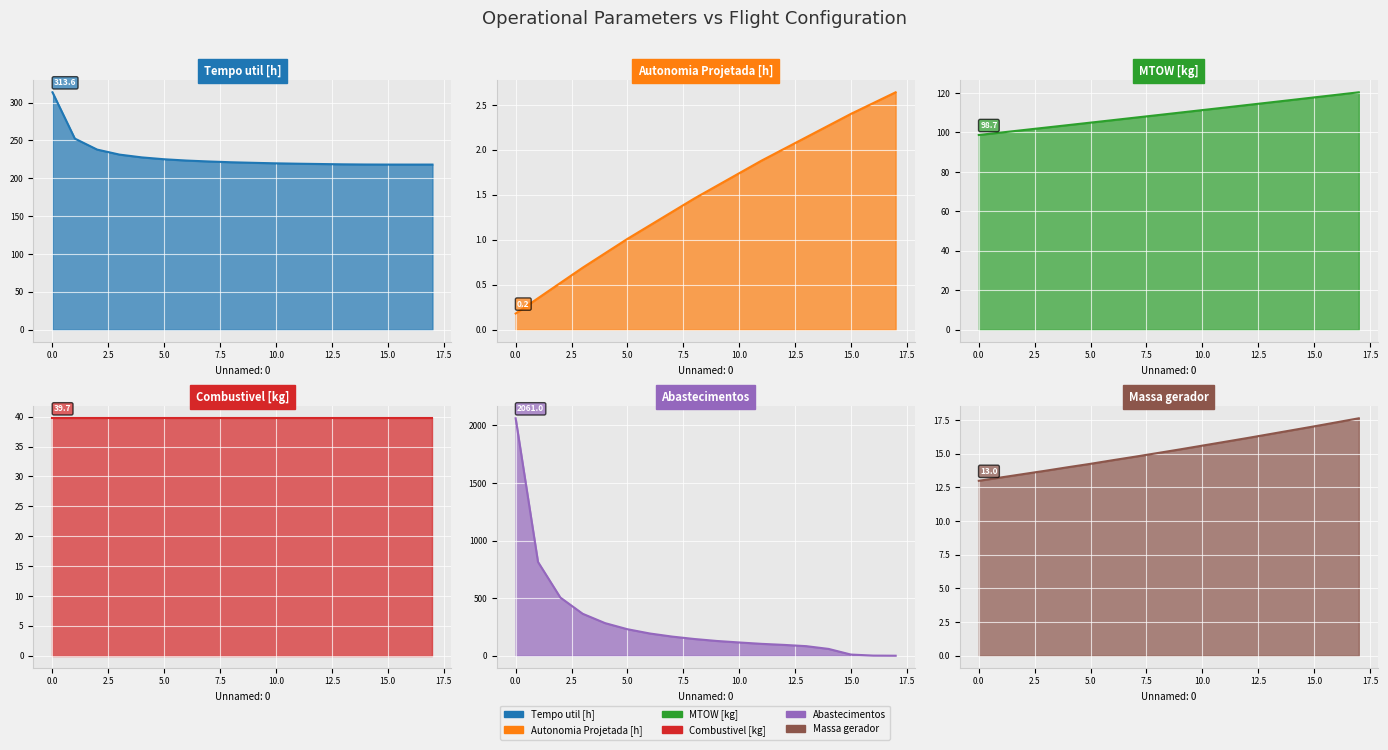

Rank the categories by Autonomia Projetada [h] value from highest to lowest.

17, 16, 15, 14, 13, 12, 11, 10, 9, 8, 7, 6, 5, 4, 3, 2, 1, 0